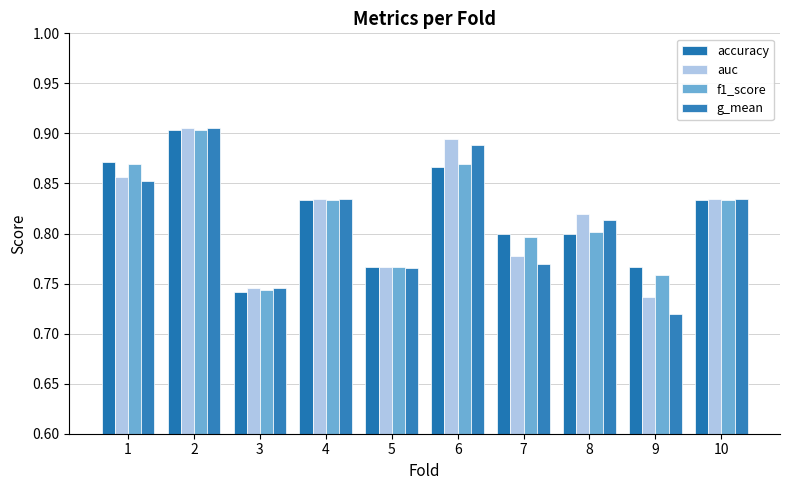

What is the difference between the accuracy values at 2 and 4?

0.1